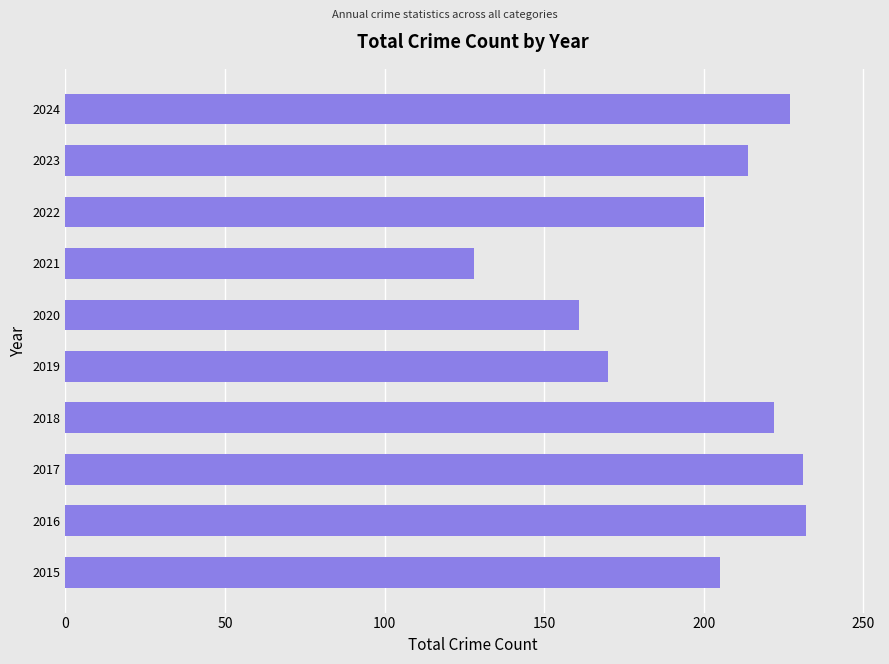

What is the ratio of the value at 2019 to the value at 2021?

1.3